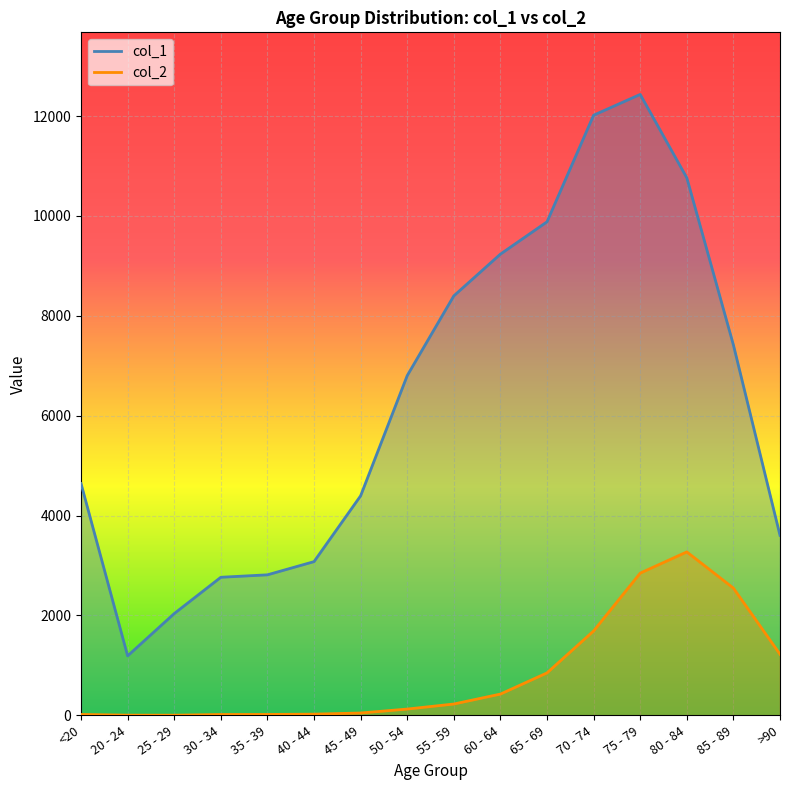

How many lines are shown in the chart?

2